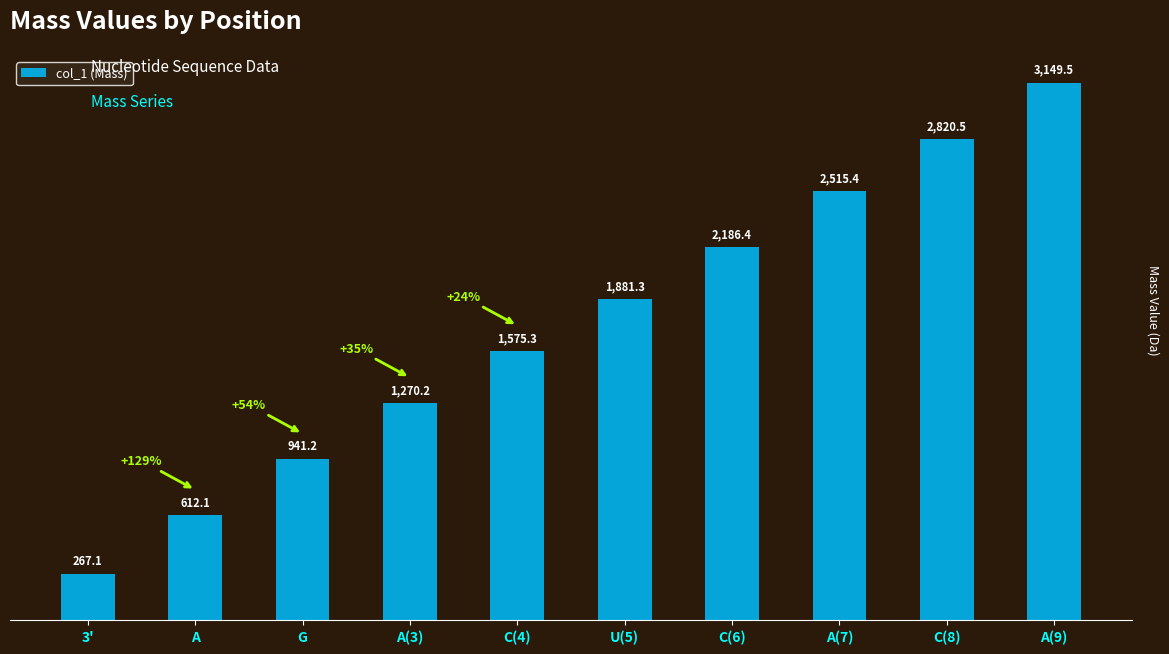

Is it true that the value at C(6) is 3568.4?

False